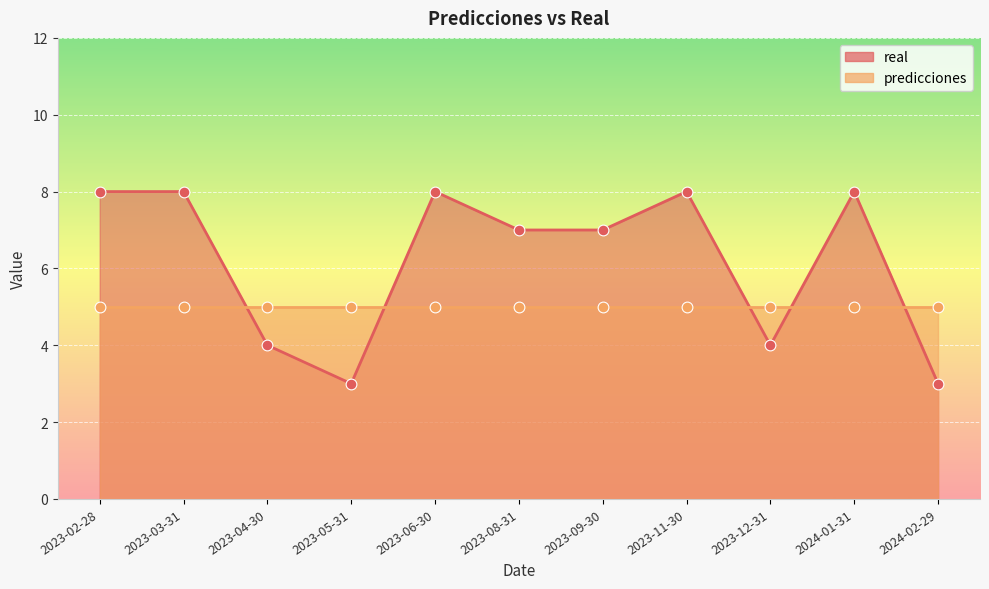

Which has a higher value, 2023-12-31 or 2023-09-30?

2023-09-30